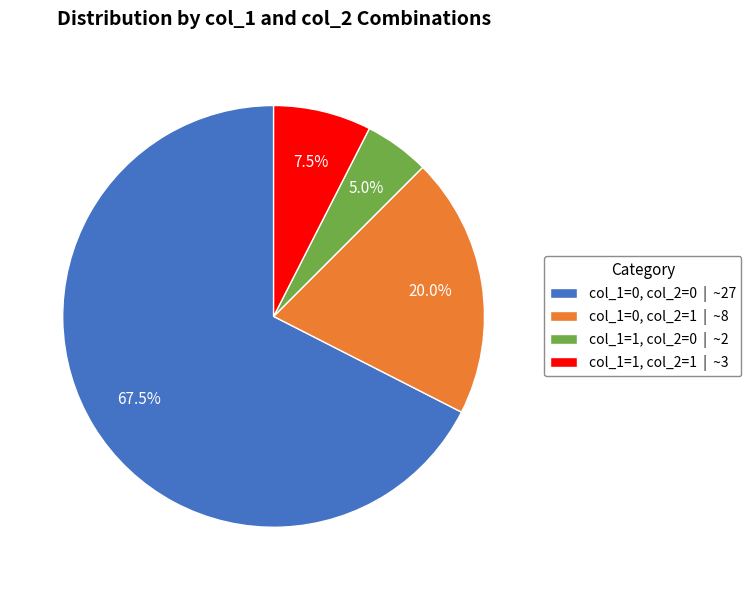

Count the number of slices in the pie.

4